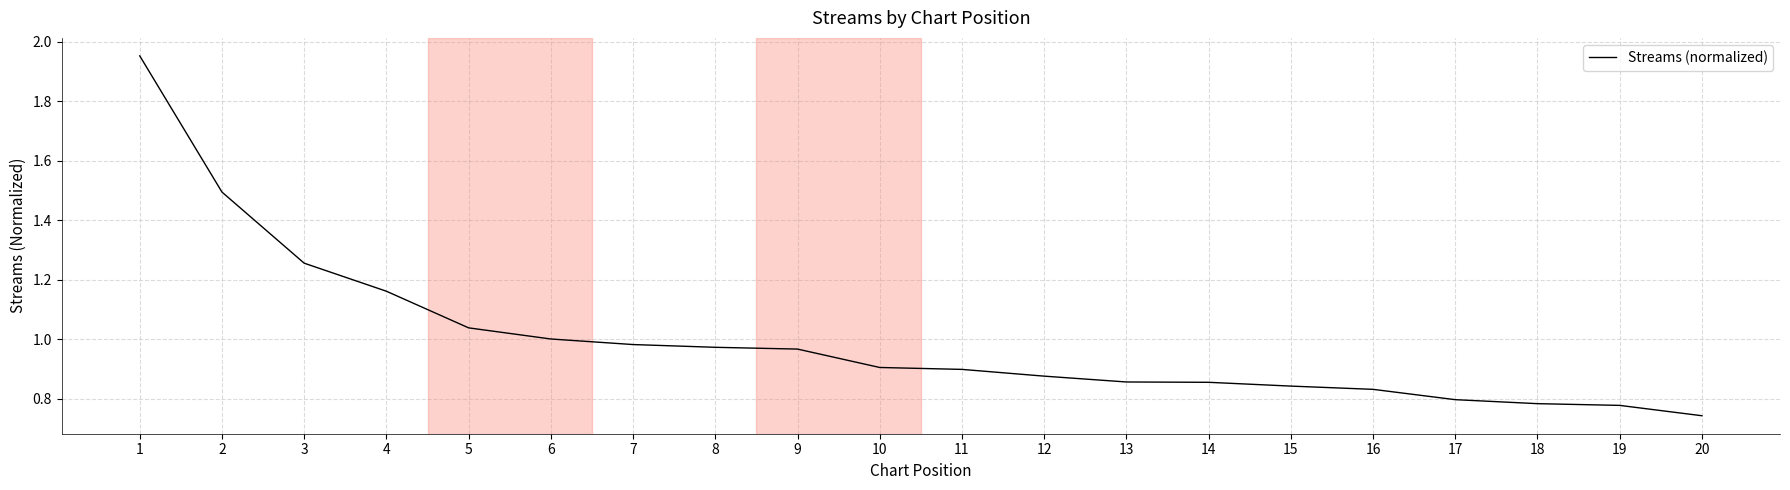

How many lines are shown in the chart?

1